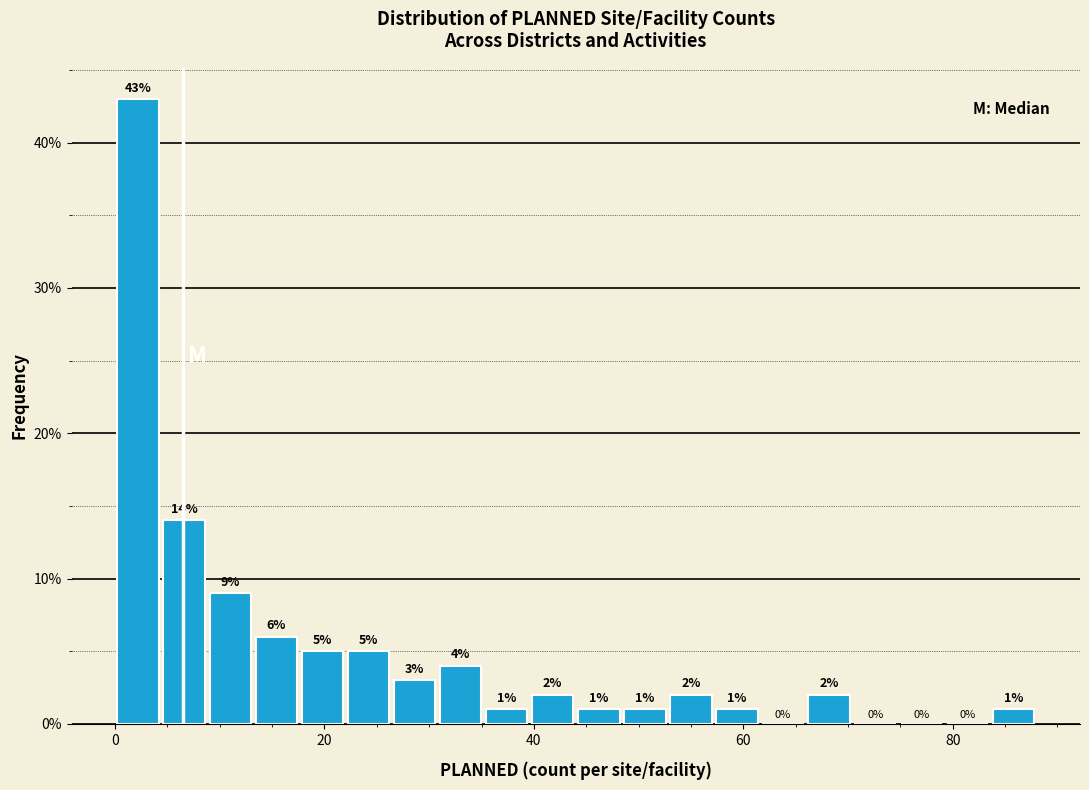

Read against the x-axis, roughly where is the centre of the tallest bar?

2